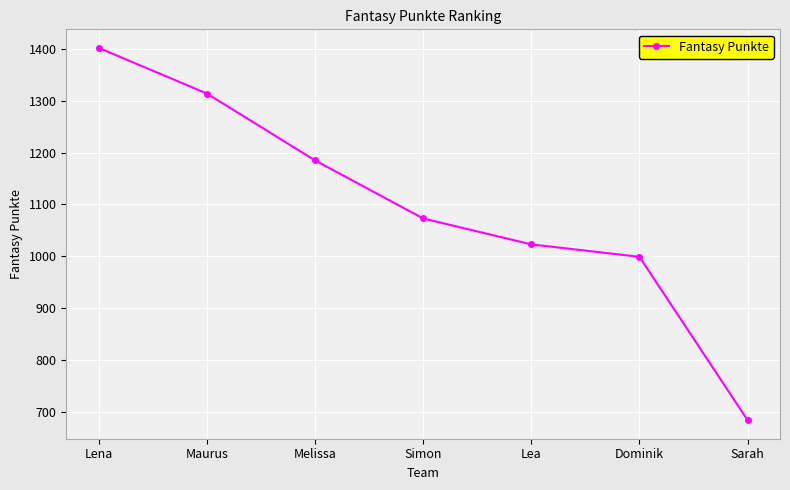

True or false: there are more than 2 points higher than both neighbors.

False